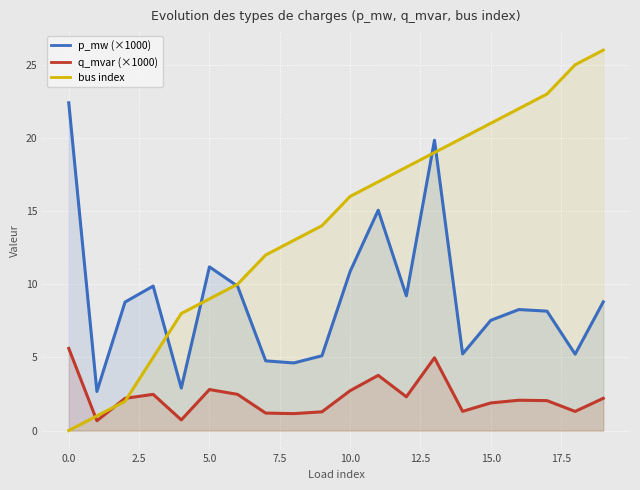

Does the chart display data point markers on the line(s)?

No